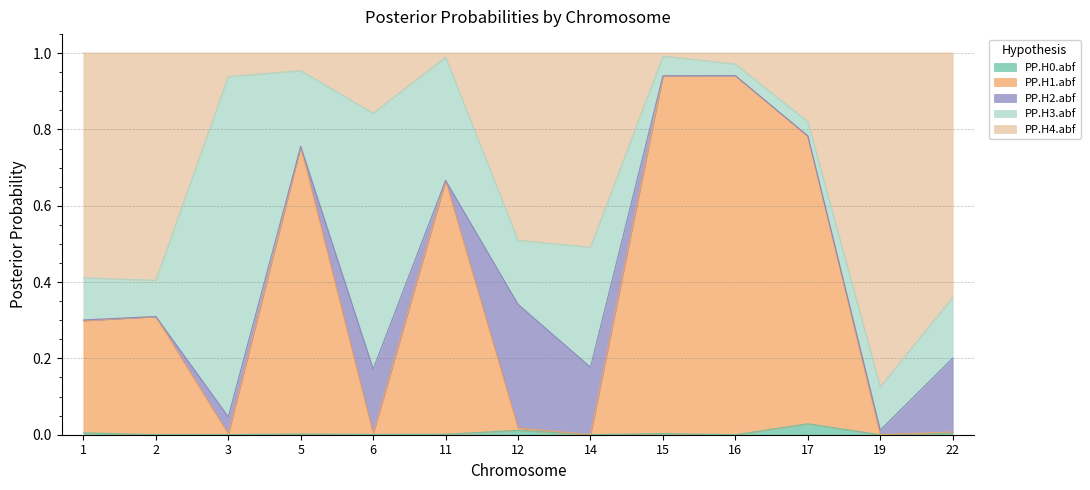

True or false: PP.H1.abf and PP.H0.abf cross at least once.

False